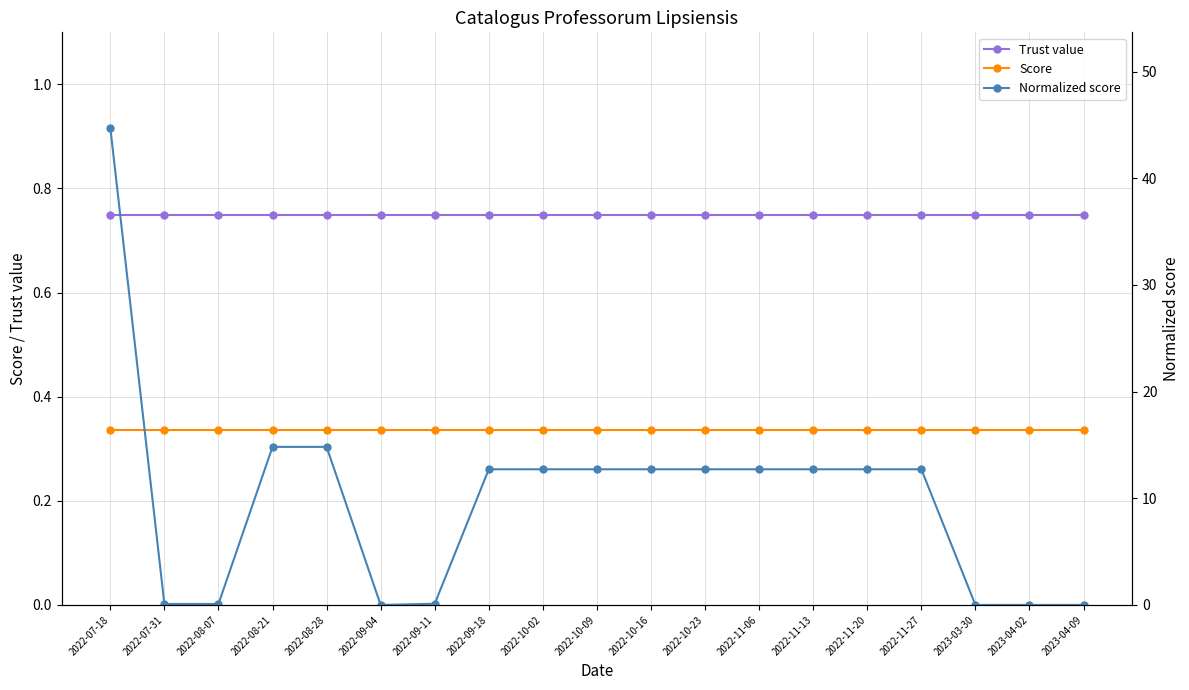

What position from the right is 2022-10-02?

11